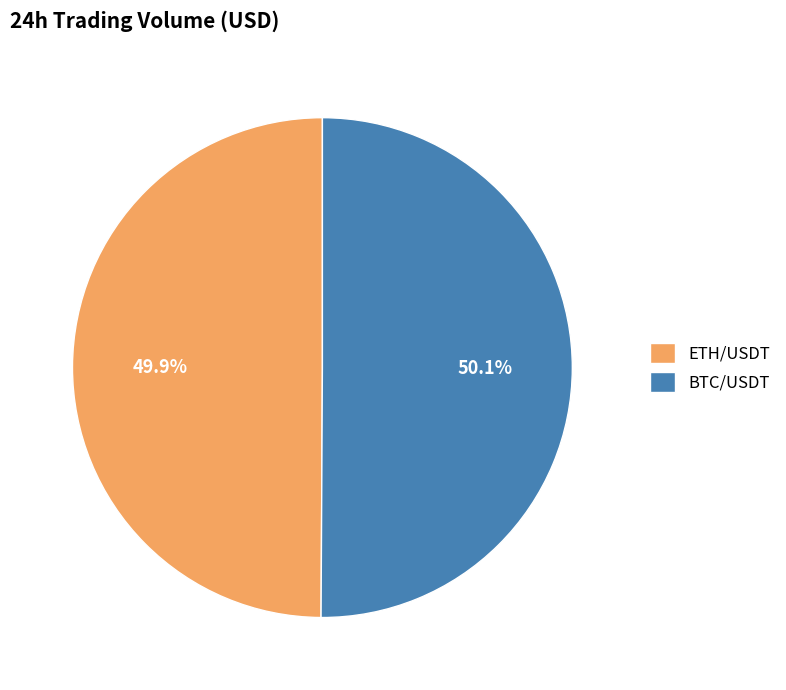

To the nearest percent, what portion does ETH/USDT represent?

50%